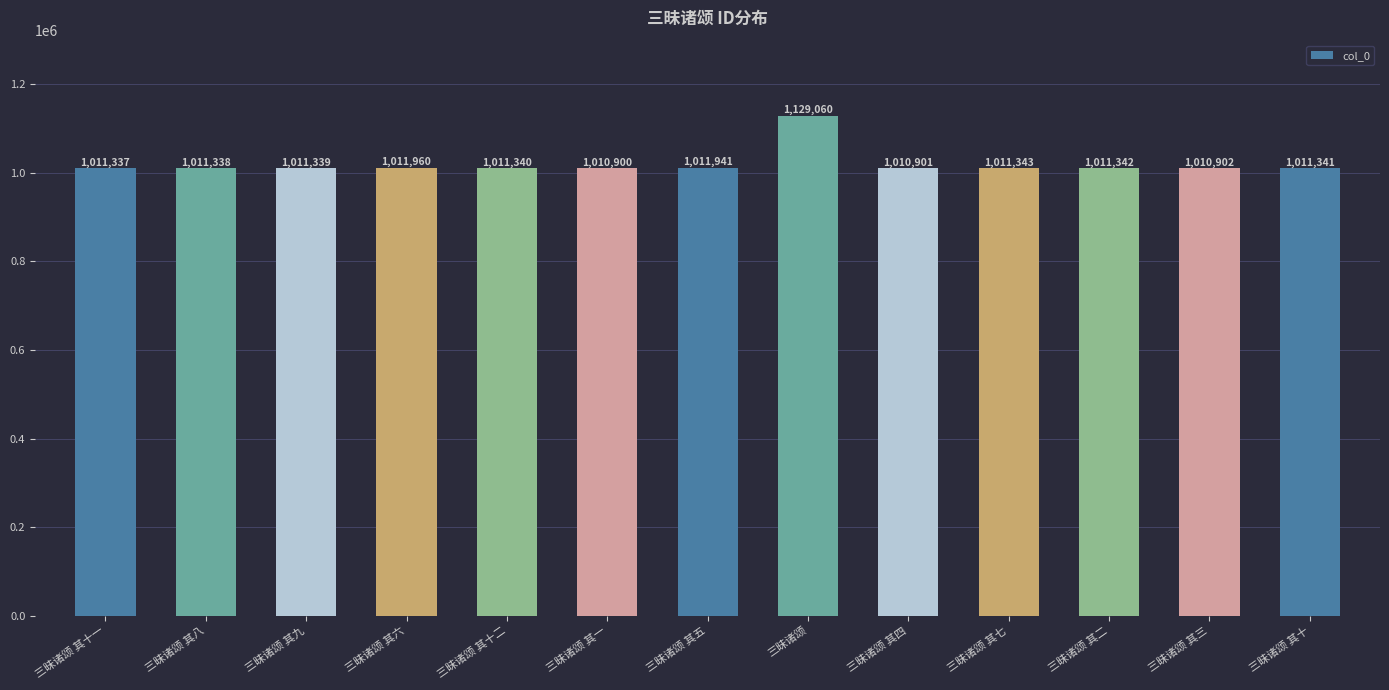

Reading left to right, extract all data points from this chart.

三昧诸颂 其十一=1011337	三昧诸颂 其八=1011338	三昧诸颂 其九=1011339	三昧诸颂 其六=1011960	三昧诸颂 其十二=1011340	三昧诸颂 其一=1010900	三昧诸颂 其五=1011941	三昧诸颂=1129060	三昧诸颂 其四=1010901	三昧诸颂 其七=1011343	三昧诸颂 其二=1011342	三昧诸颂 其三=1010902	三昧诸颂 其十=1011341